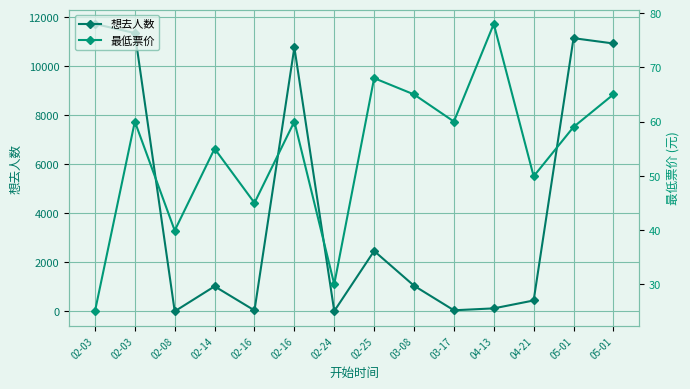

Count the number of categories in the chart.

14